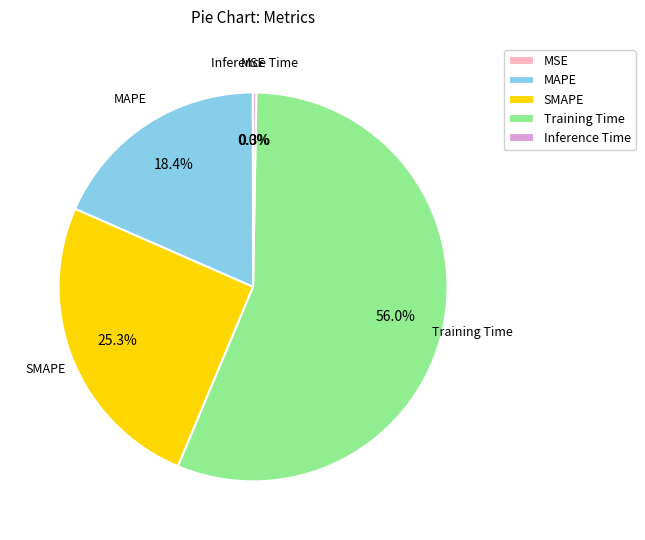

Which category has the biggest portion of the pie?

Training Time